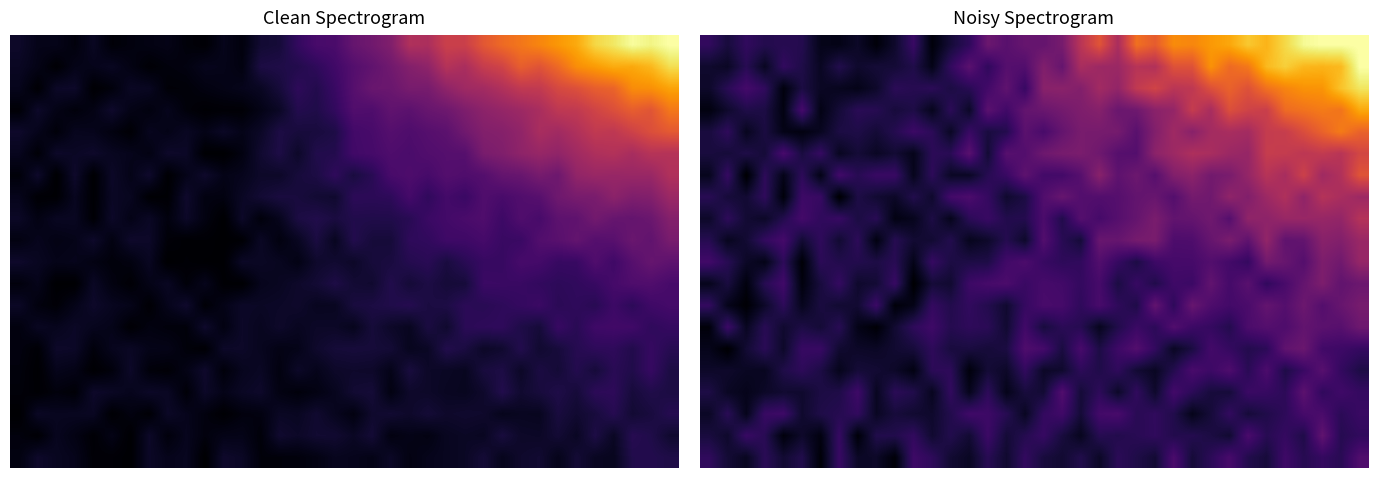

What is the maximum value shown in the chart?

1.0